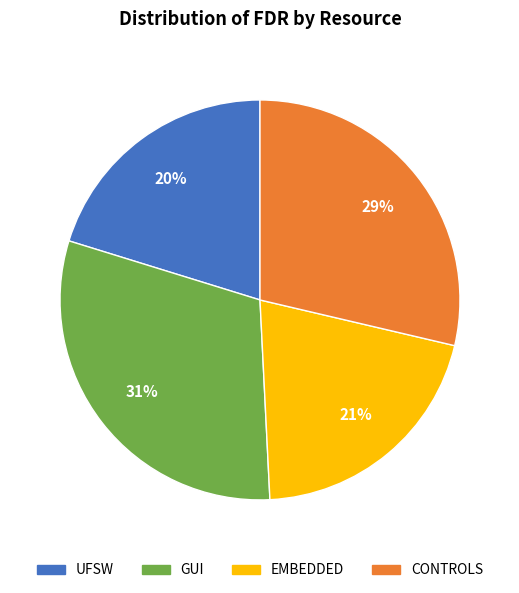

How many segments does this pie chart have?

4